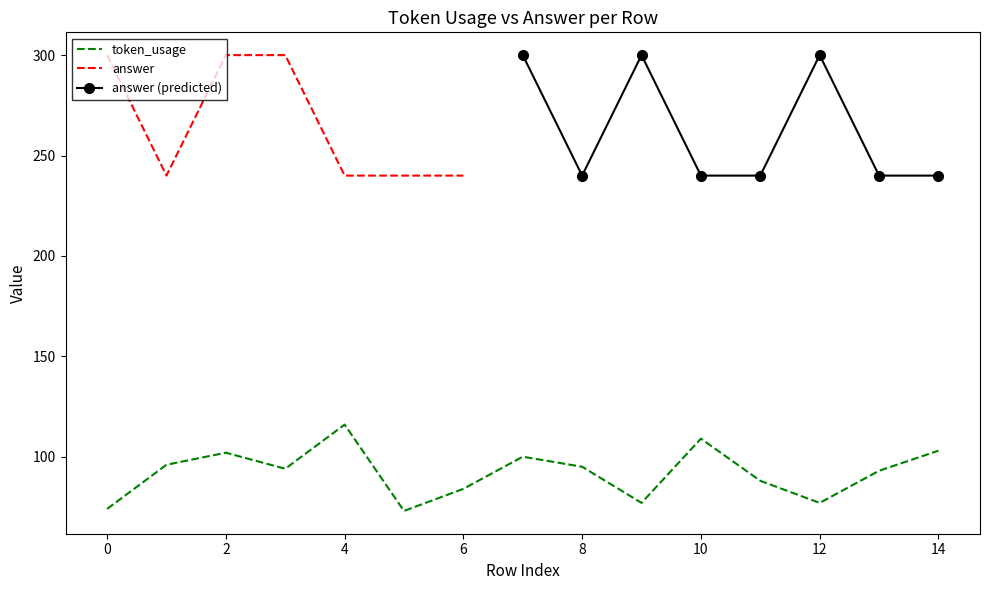

What is the difference between the maximum and minimum values?

43